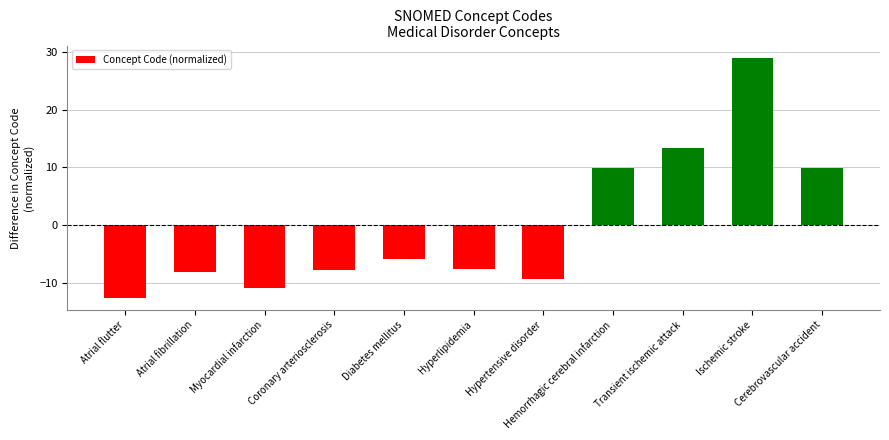

What is the value of the 6th bar from the left?

-7.6